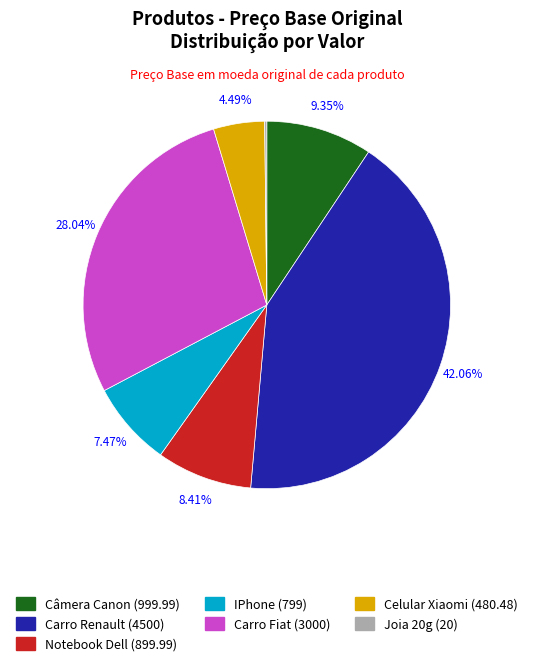

To the nearest percent, what is the combined percentage of Notebook Dell and Carro Renault?

50%